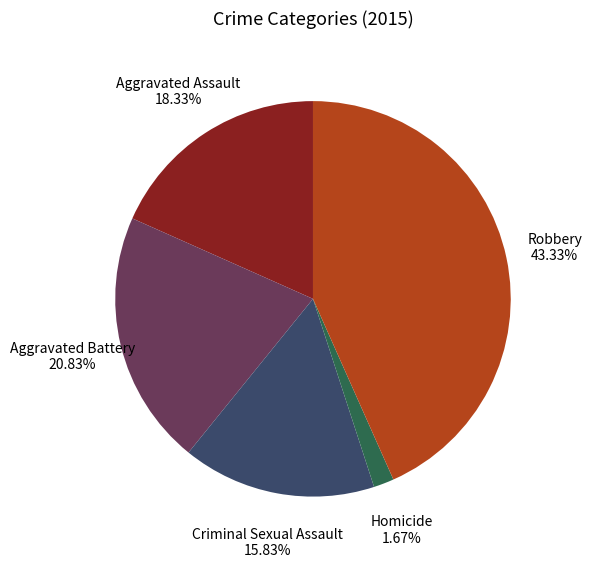

Rank the categories by value from highest to lowest.

Robbery, Aggravated Battery, Aggravated Assault, Criminal Sexual Assault, Homicide